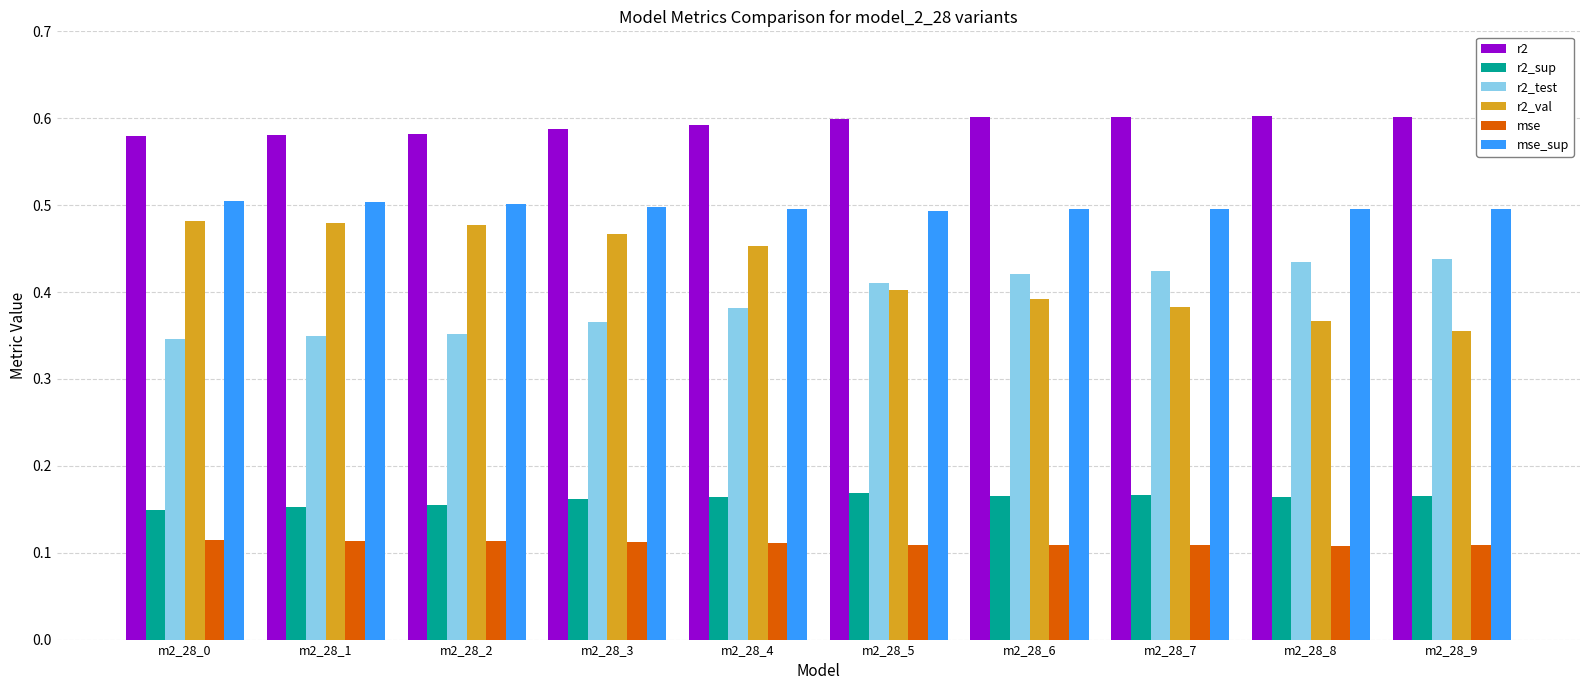

At how many categories does at least one series exceed 0?

10